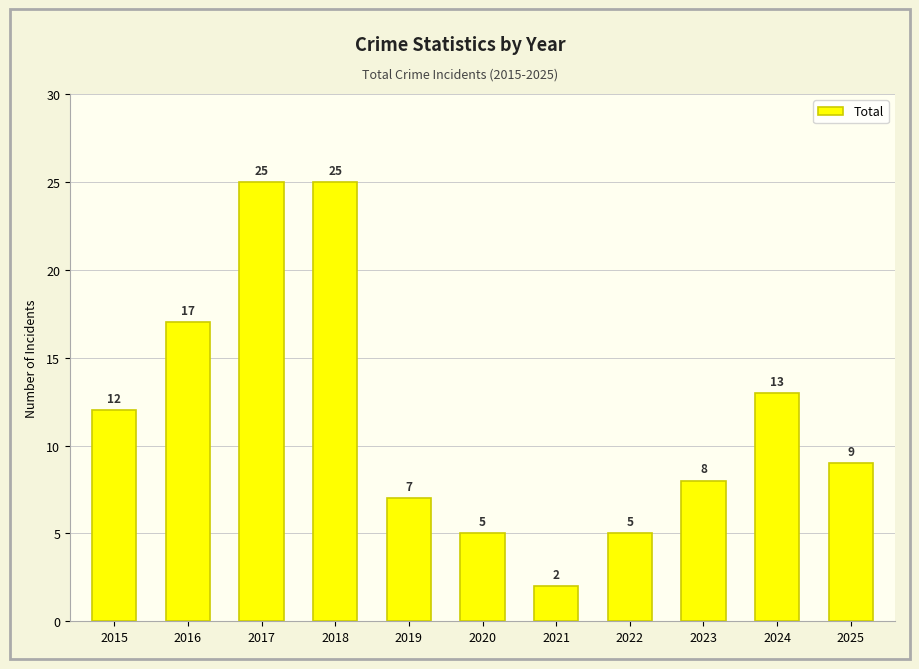

What is the value of the 7th bar from the left?

2